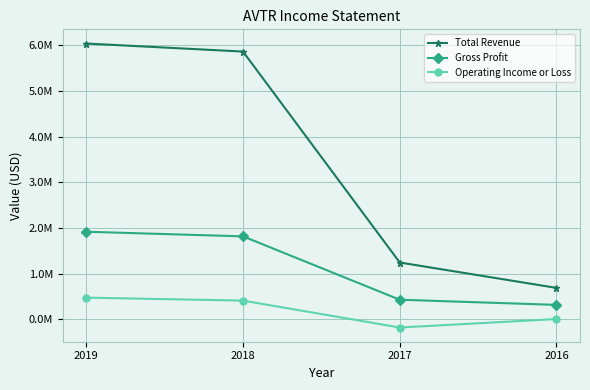

What value does the Gross Profit series have at 2019?

1920700